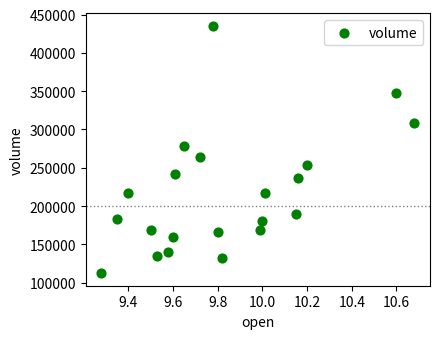

What Y value in the scatter plot is closest to 273724?

278614.8